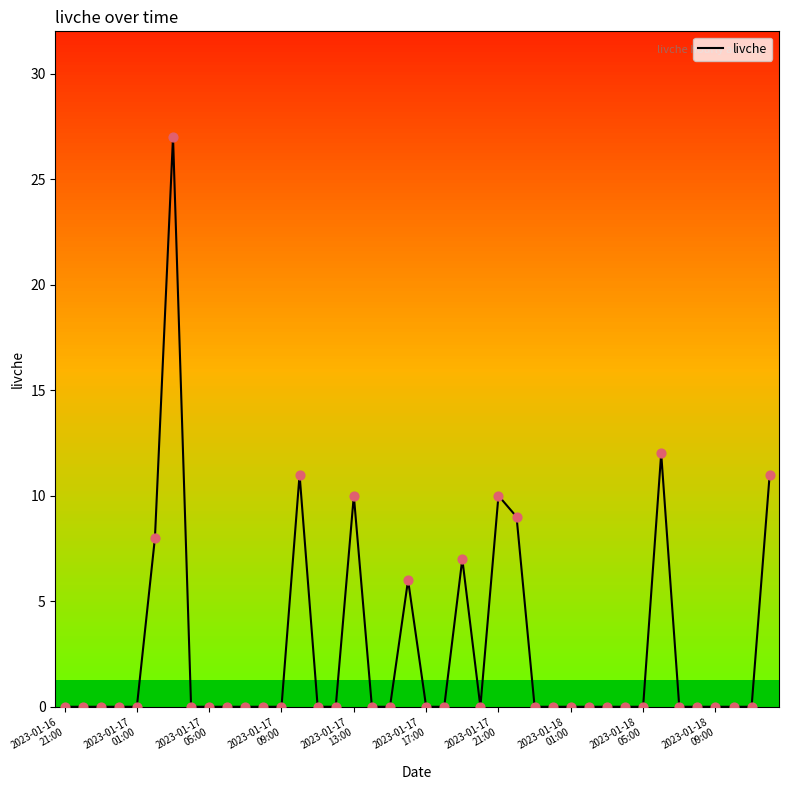

What is the difference between the maximum and minimum values?

27